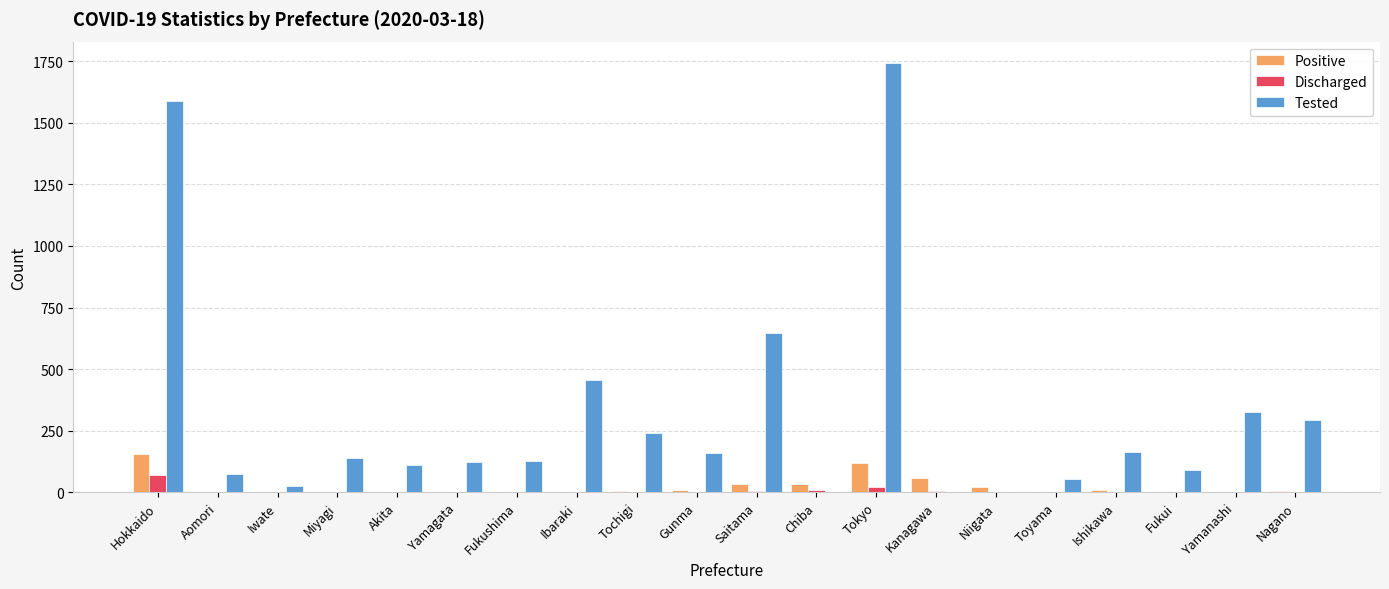

What is the sum of all Positive values?

452